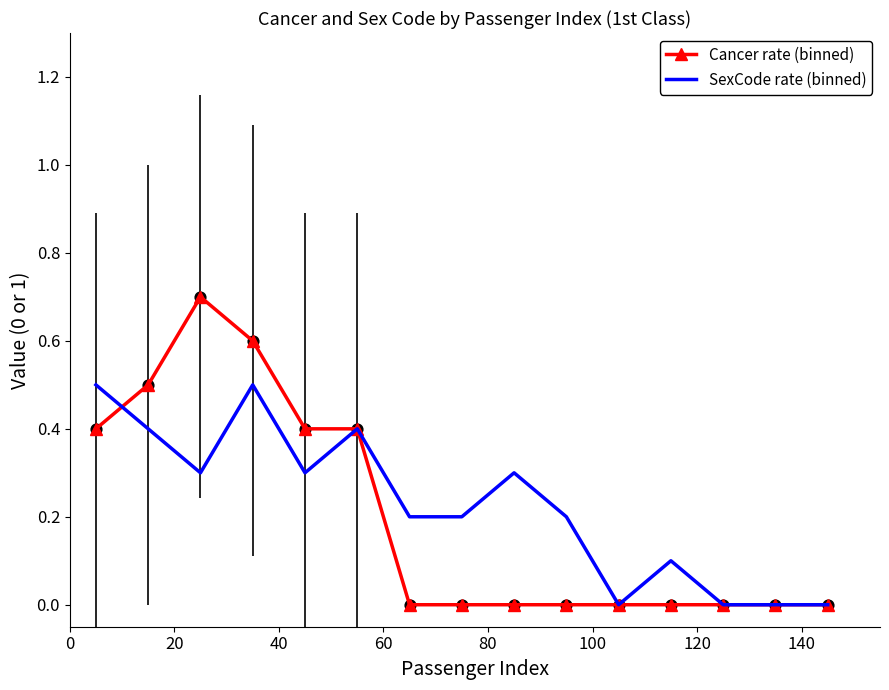

What are all the series names shown in the legend?

Cancer rate (binned), SexCode rate (binned)